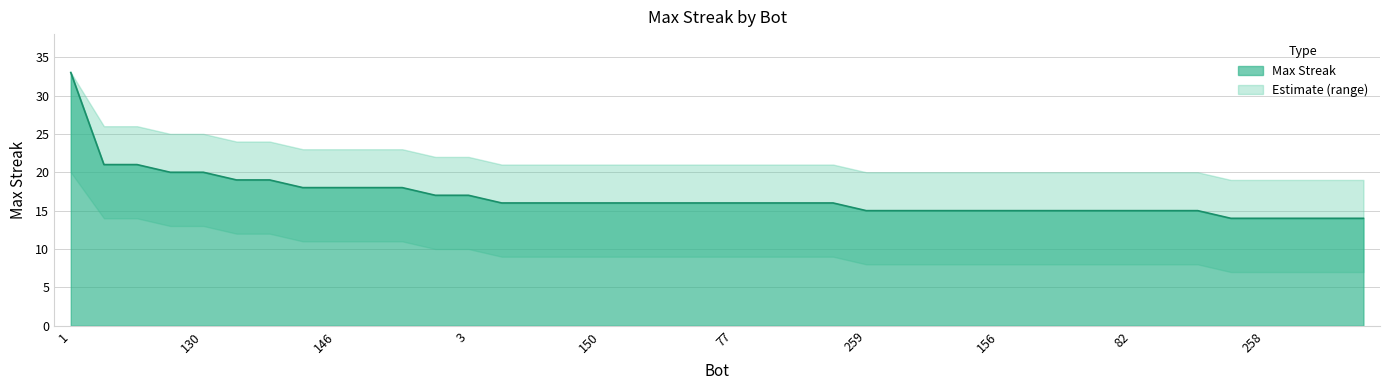

List the labels in order of value, largest first.

1, 178, 162, 268, 130, 261, 129, 267, 146, 142, 37, 12, 3, 249, 165, 157, 150, 140, 118, 89, 77, 69, 15, 0, 259, 250, 242, 159, 156, 128, 101, 93, 82, 44, 23, 274, 258, 245, 224, 211